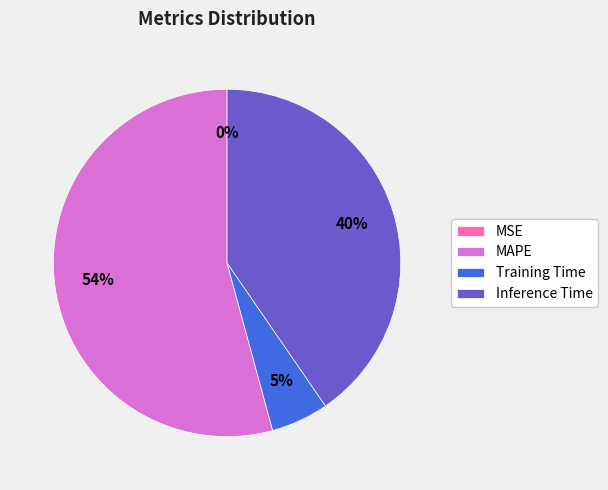

Is the sum of Inference Time and MAPE greater than half?

Yes